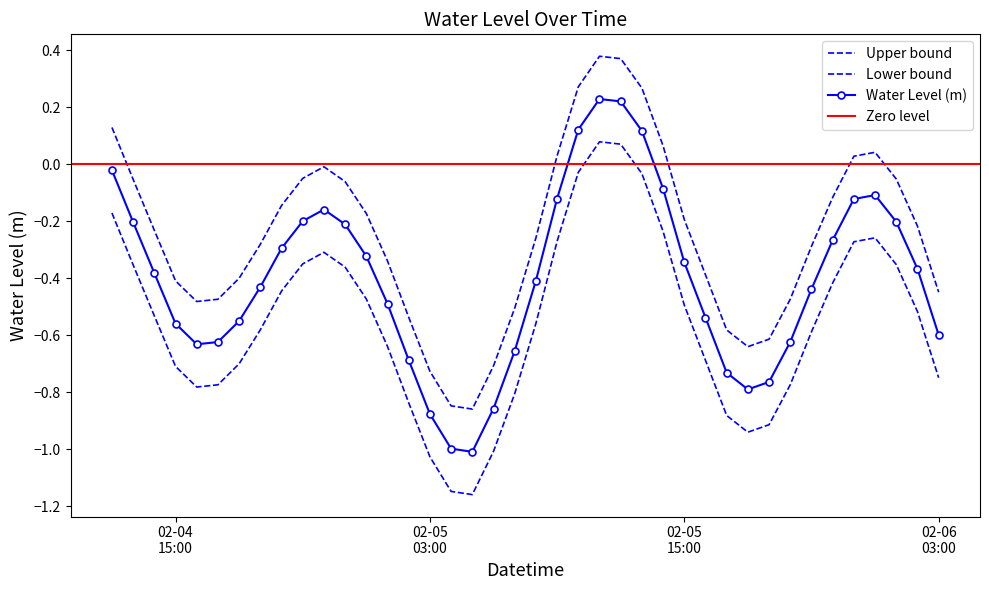

How many values are below 0?

31